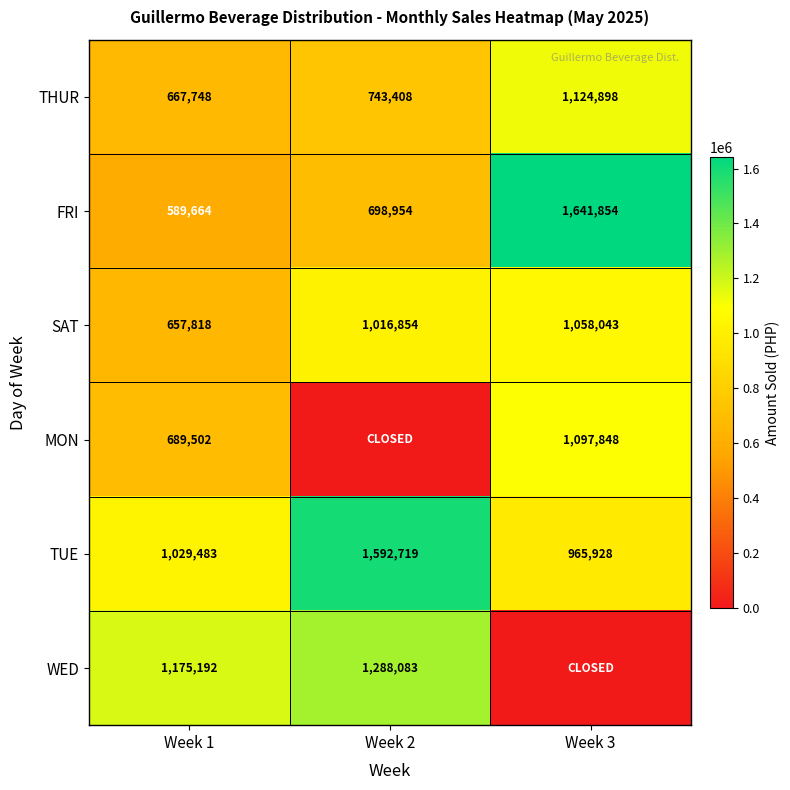

What is the difference between the maximum and second lowest values in the FRI series?

942900